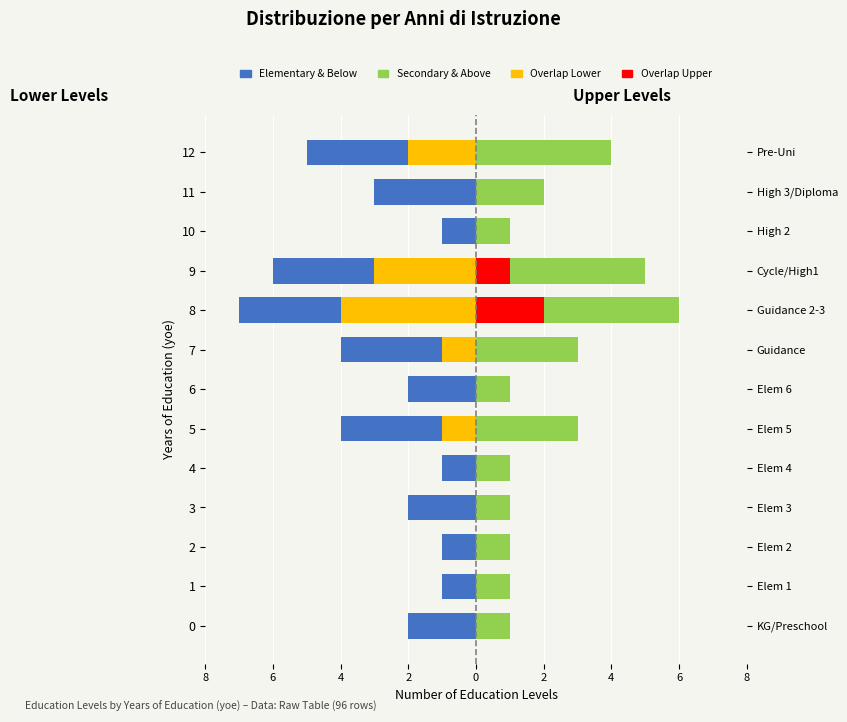

Reading left to right, transcribe all the data shown in this chart.

Elementary & Below: -2	-1	-1	-2	-1	-4	-2	-4	-7	-6	-1	-3	-5
Secondary & Above: 1	1	1	1	1	3	1	3	6	5	1	2	4
Overlap Left: 0	0	0	0	0	-1	0	-1	-4	-3	0	0	-2
Overlap Right: 0	0	0	0	0	0	0	0	2	1	0	0	0